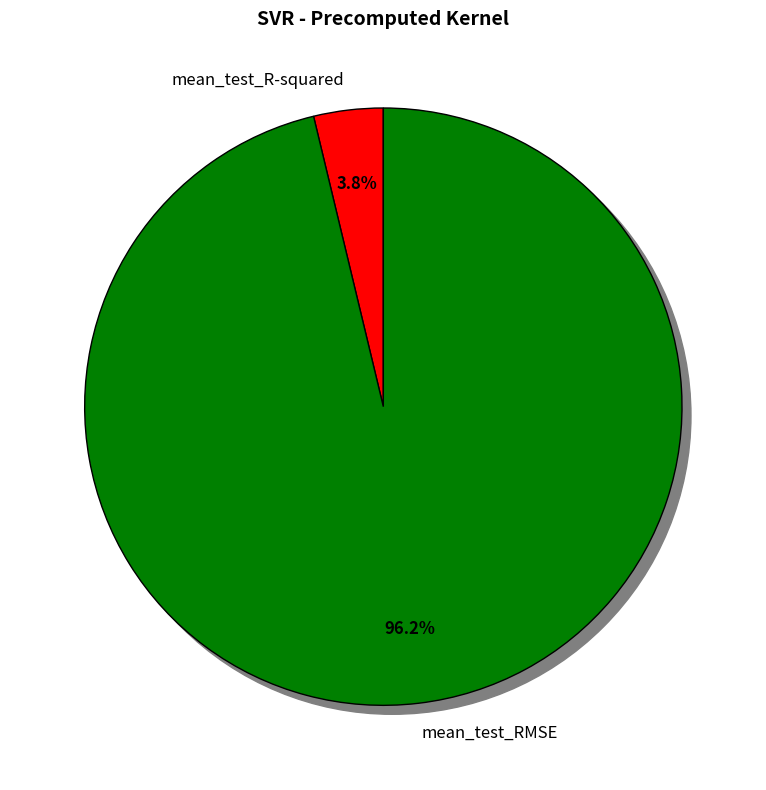

The mean_test_RMSE slice represents 96% of the pie. True or false?

True